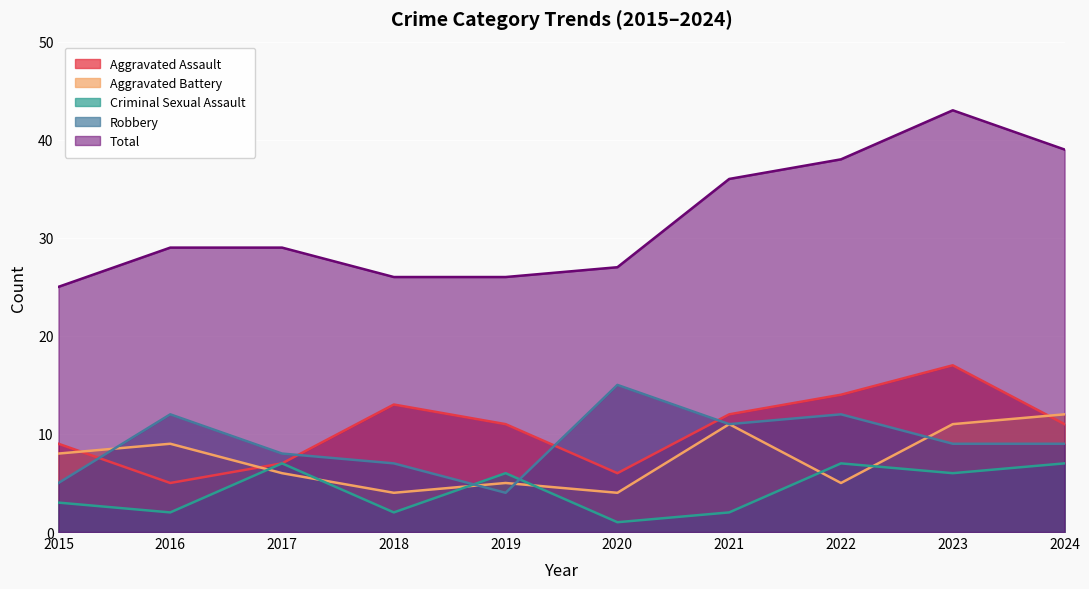

How many data points does each series have?

10